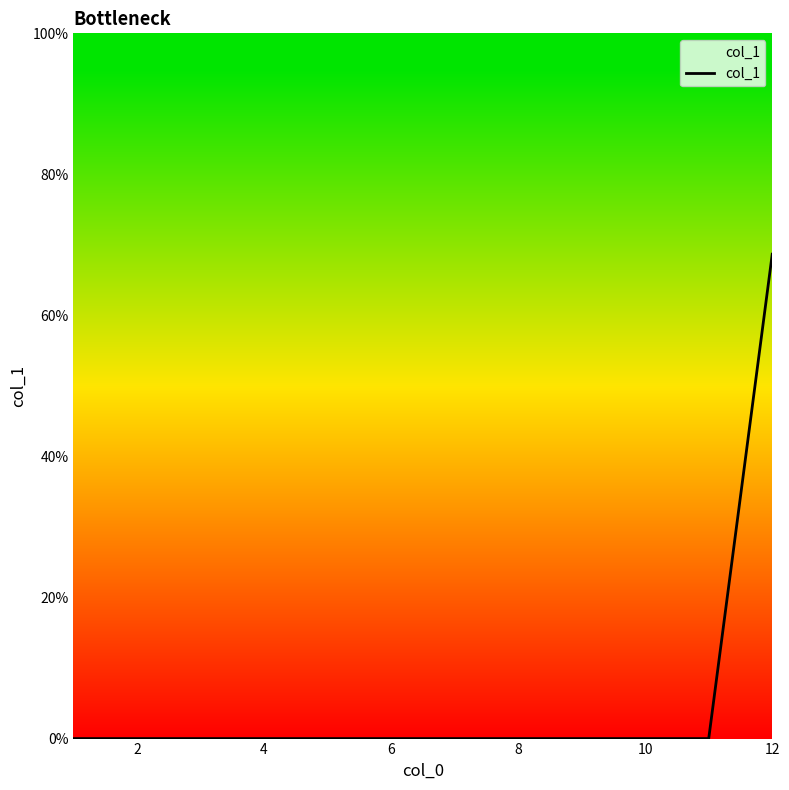

What is the difference between the maximum and minimum values?

68.7